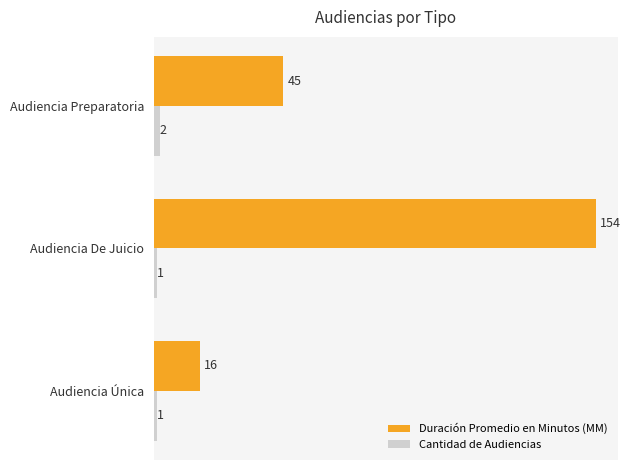

What is the difference between the maximum and minimum values in the Cantidad de Audiencias series?

1